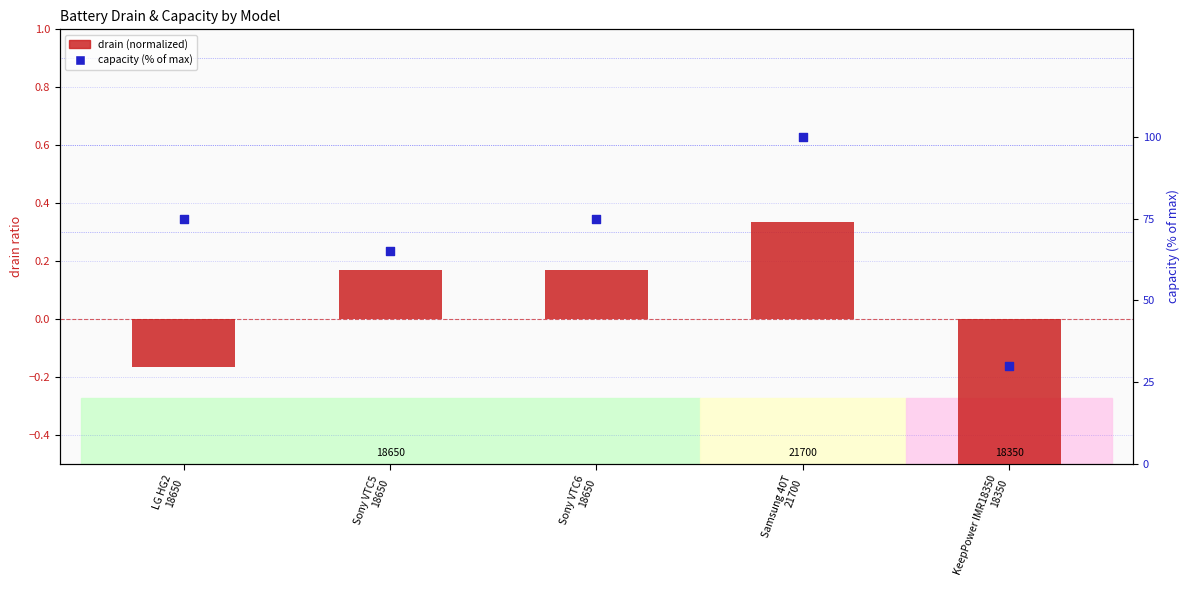

Which series has the widest spread of Y values?

capacity (% of max)